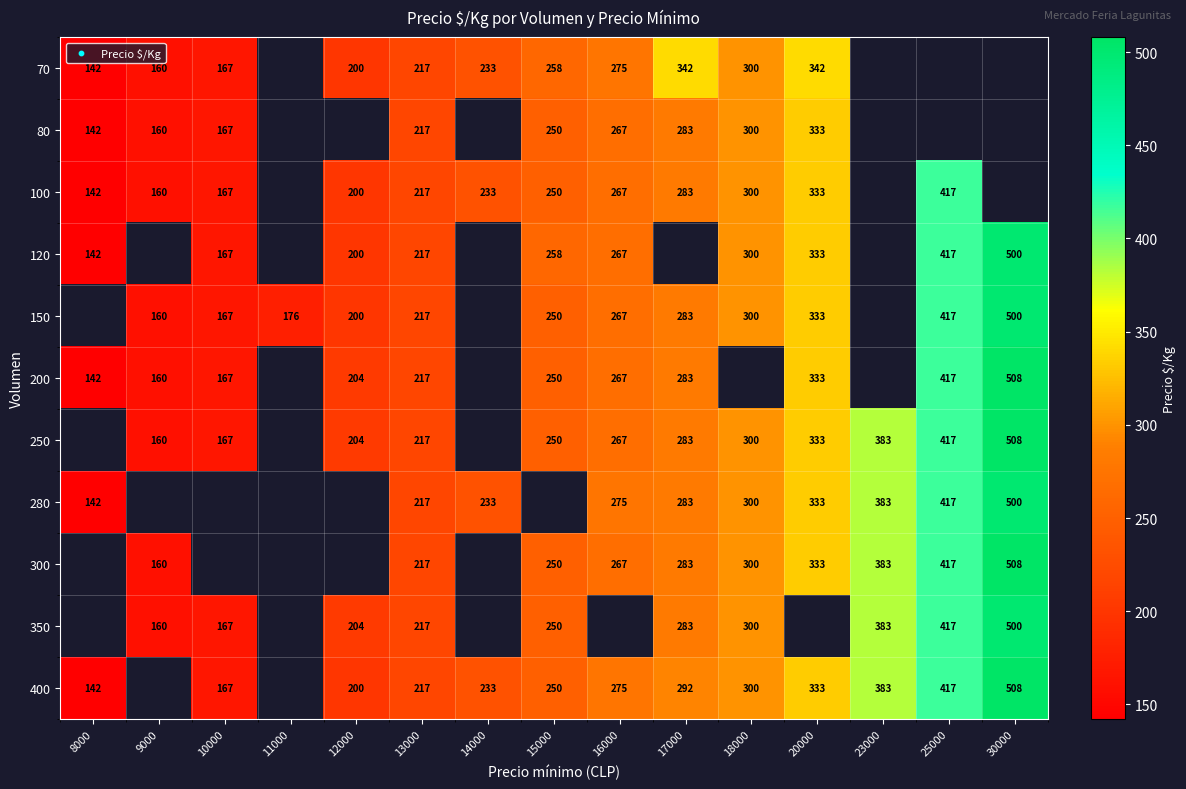

Is the value of 100 at 18000 greater than the value of 80 at 15000?

Yes